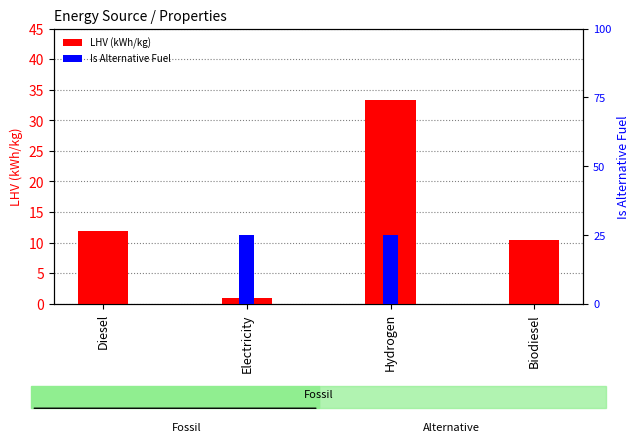

How many data points does each series have?

4